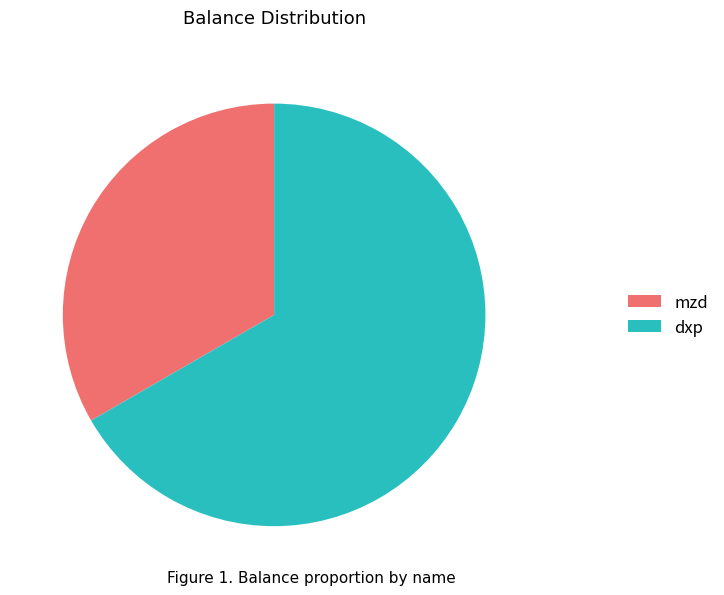

Combined, do mzd and dxp account for over 50%?

Yes